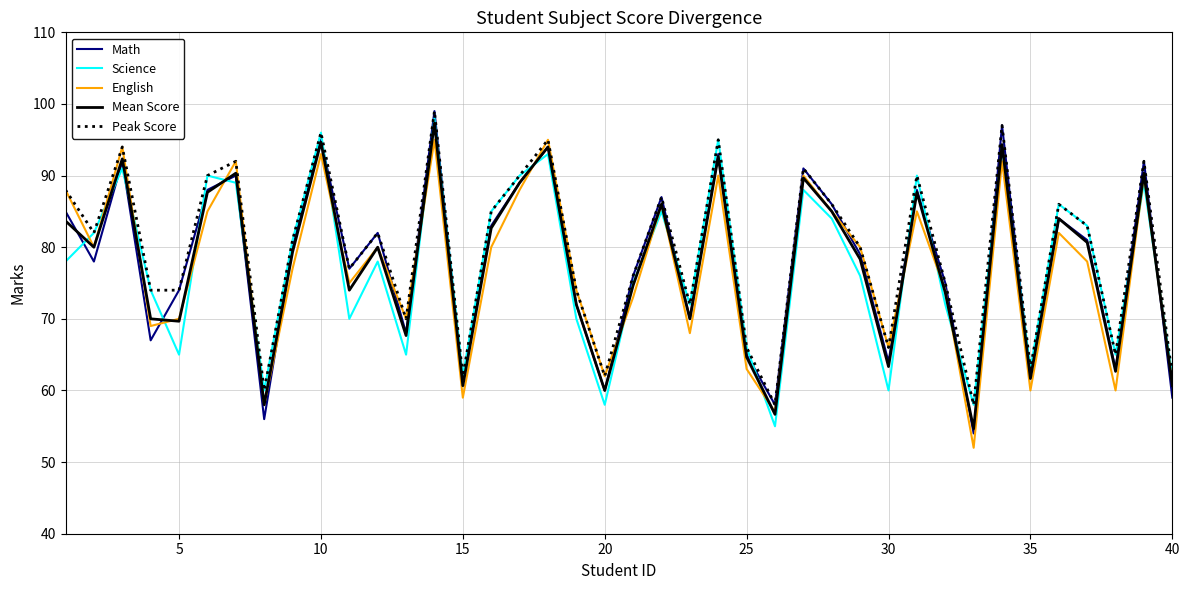

True or false: Math and Science cross at least once.

True